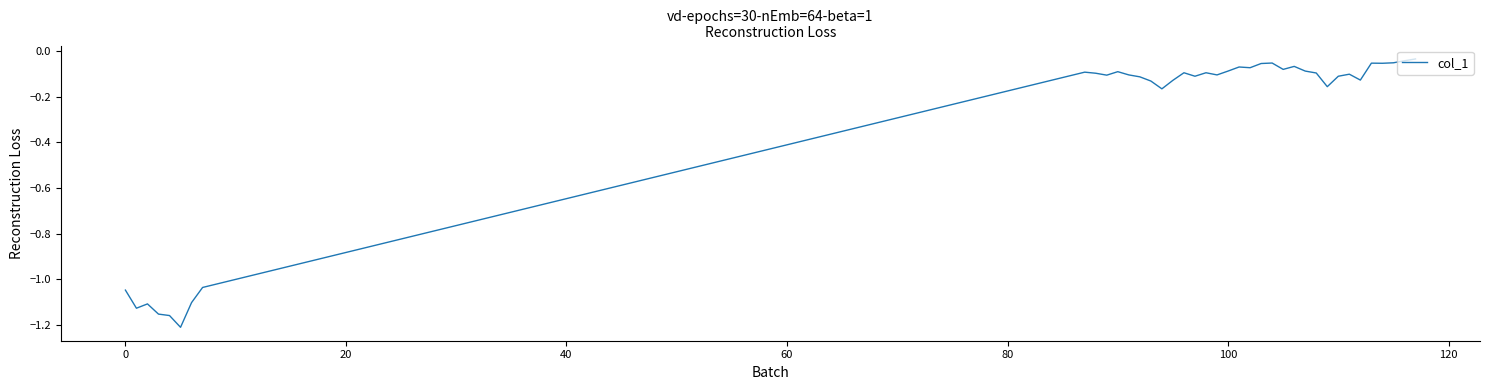

What is the difference between the maximum and minimum values?

1.2